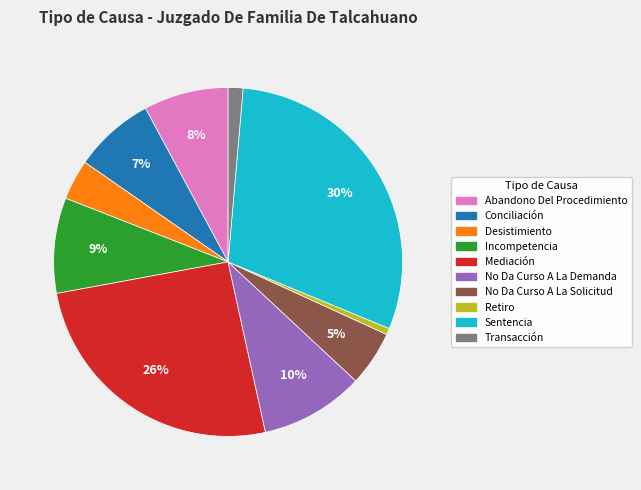

To the nearest percent, what portion does Conciliación represent?

7%